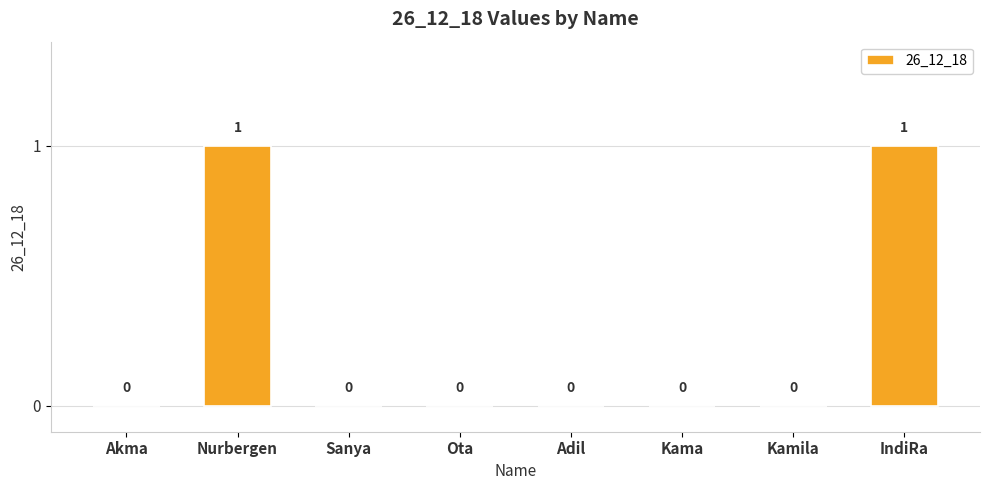

Between Nurbergen and Kama, which is larger?

Nurbergen